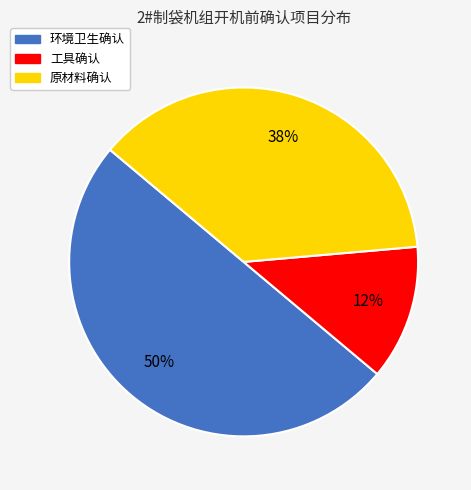

Between 原材料确认 and 环境卫生确认, which is larger?

环境卫生确认